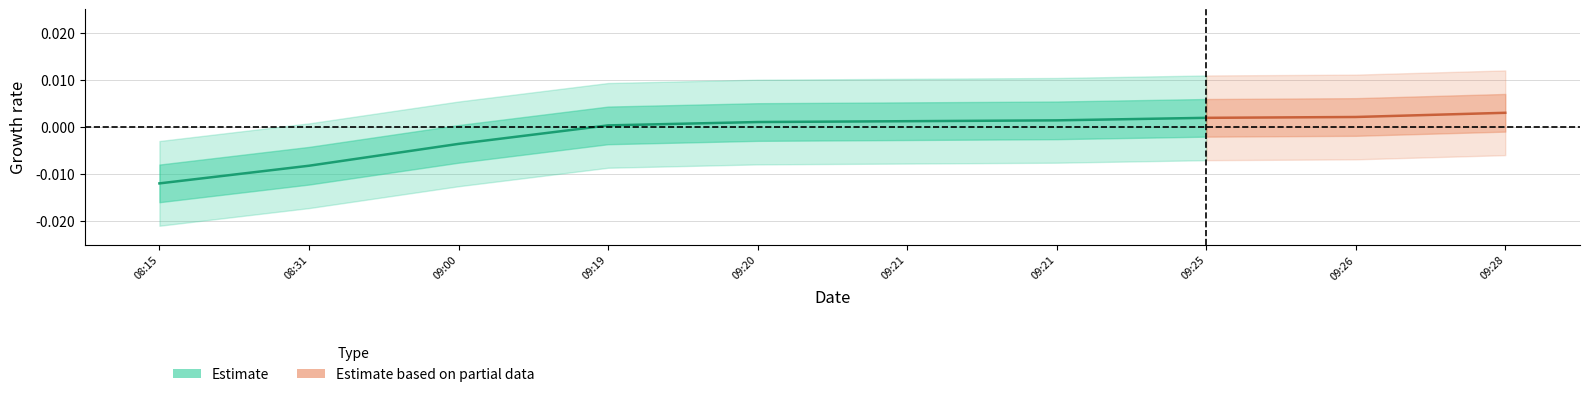

True or false: the data shows 0.0 at 09:21.

True